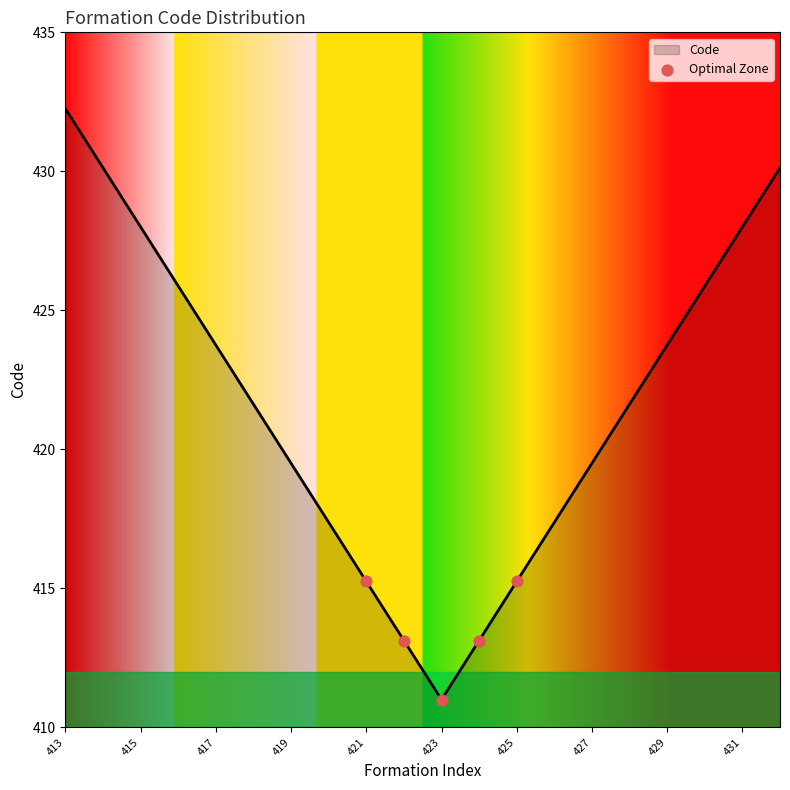

What is the minimum value shown in the chart?

411.0